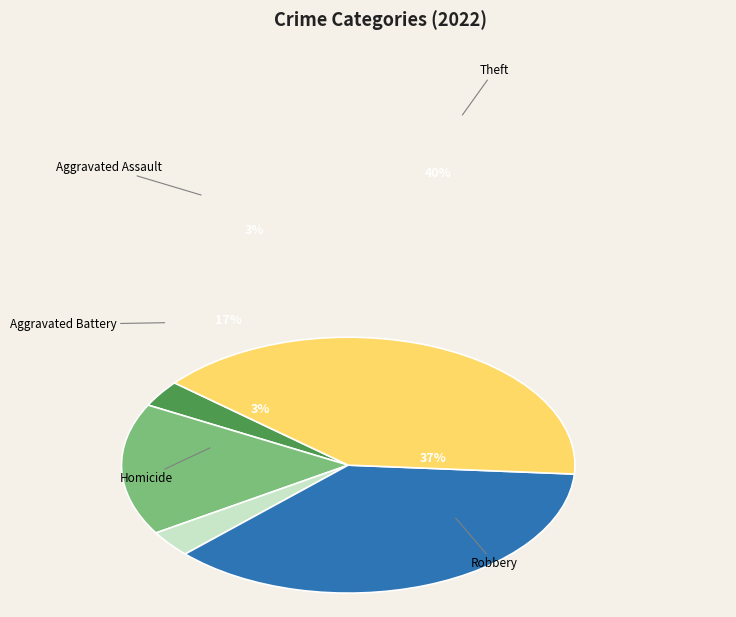

Do Aggravated Battery and Homicide together represent more than half of the pie?

No